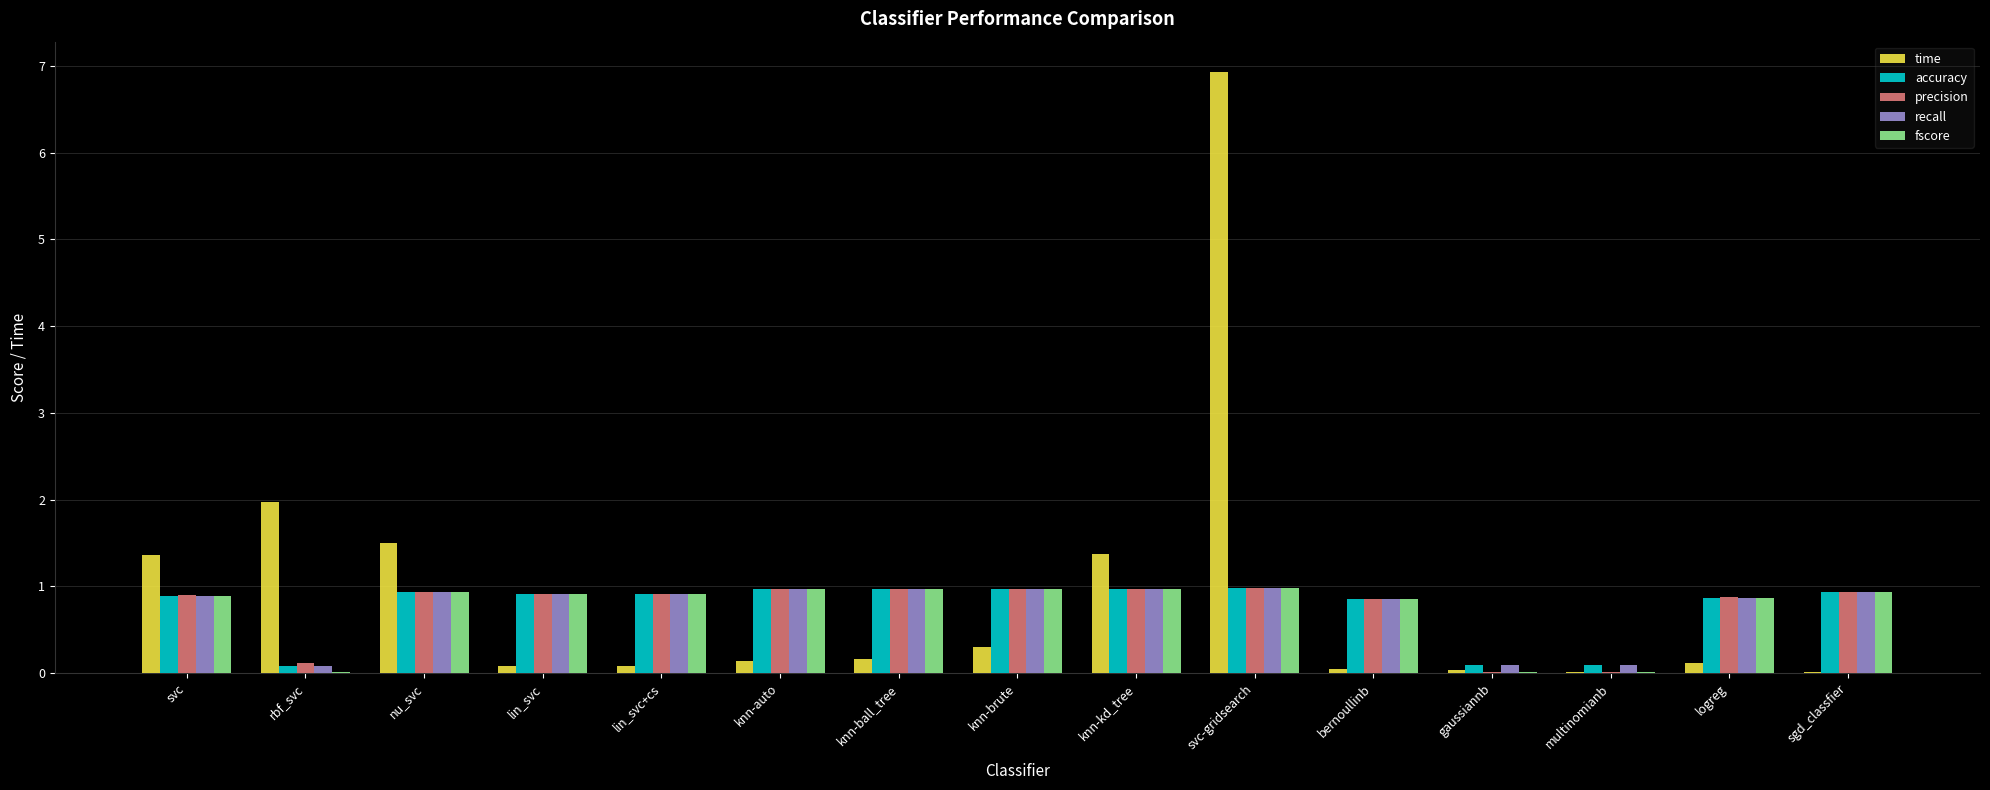

What is the sum of the accuracy values at svc-gridsearch and lin_svc?

1.9